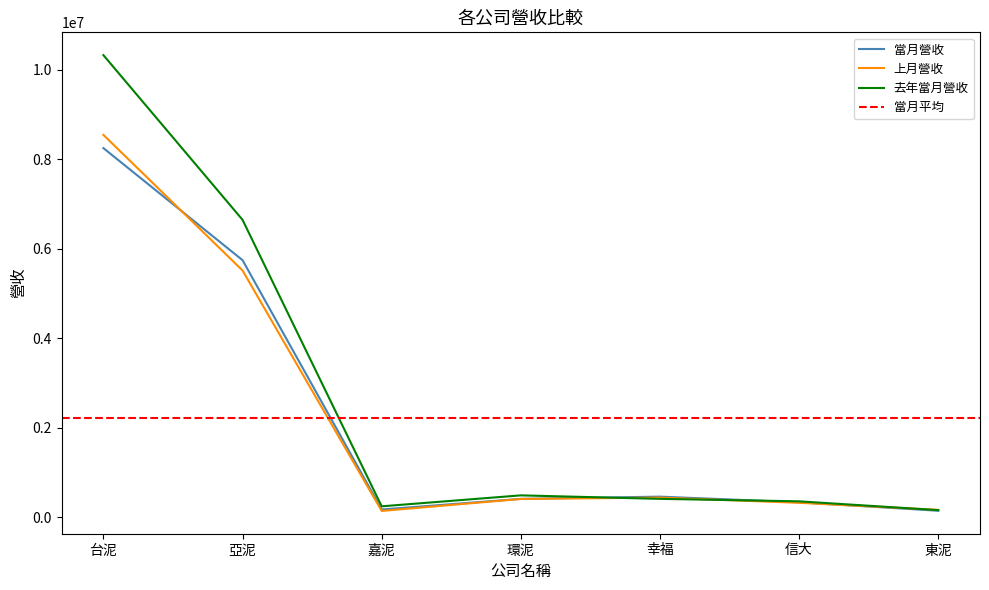

What is the label of the 2nd point from the left?

亞泥